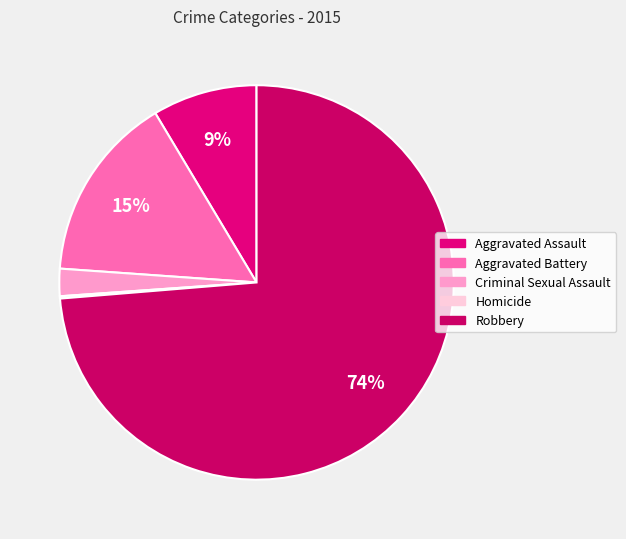

Is the sum of Robbery and Homicide greater than half?

Yes